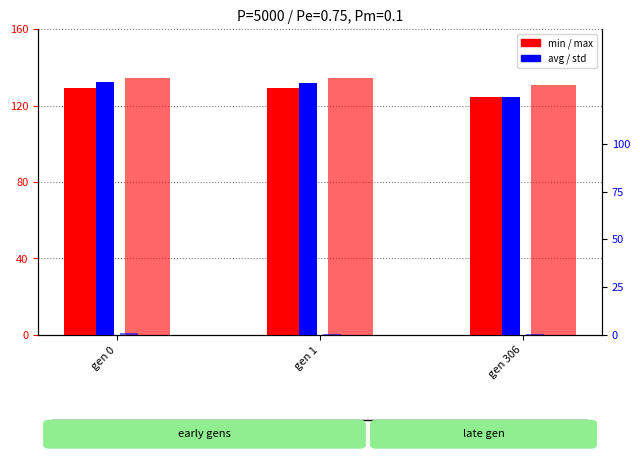

Rank the series at gen 0 from highest to lowest value.

max, avg, min, std